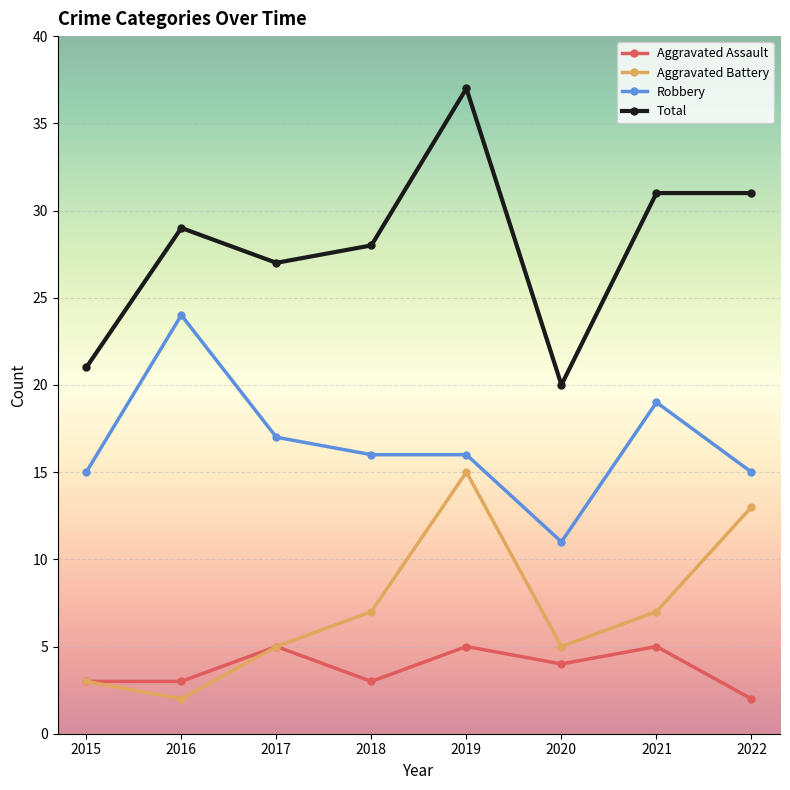

Which series has the largest range (max minus min)?

Total